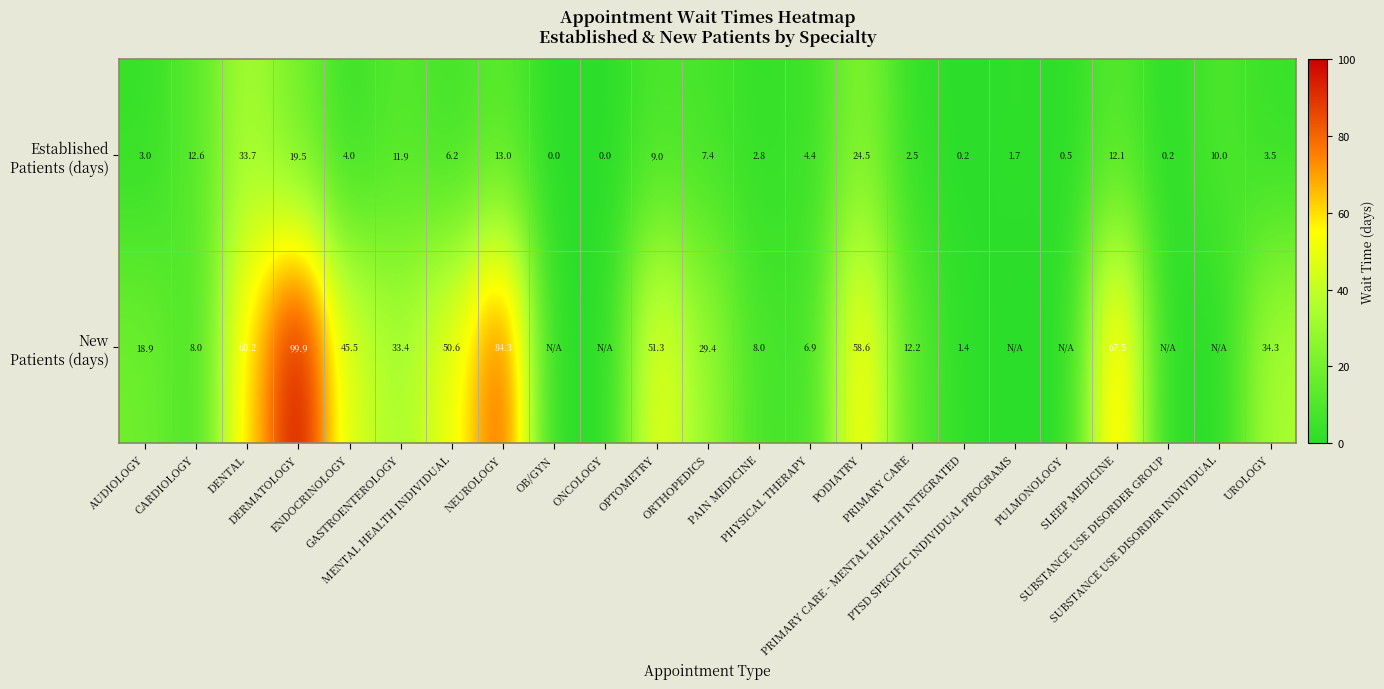

What is the difference between the highest and lowest values at MENTAL HEALTH INDIVIDUAL?

44.4